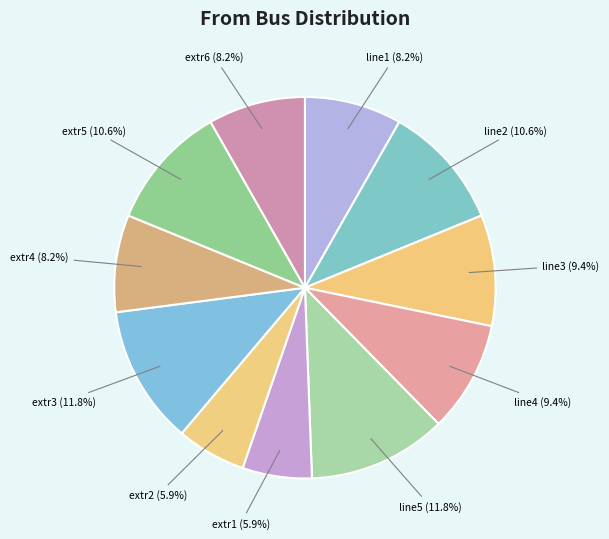

What portion of the pie excludes extr4?

91.8%